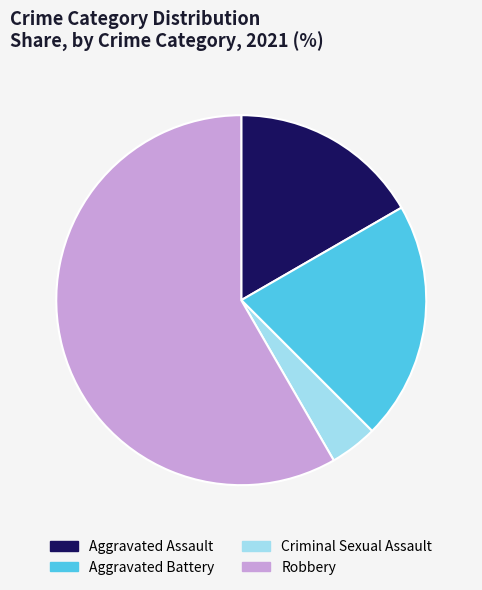

Is Robbery the majority of the pie?

Yes